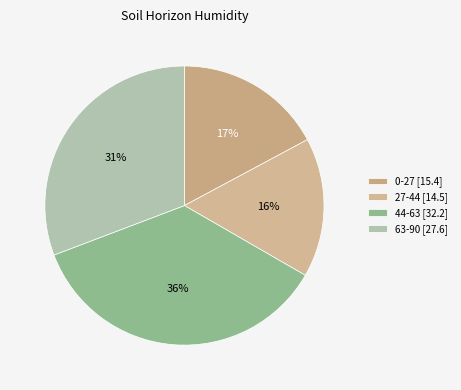

To the nearest percent, what portion does 27-44 represent?

16%